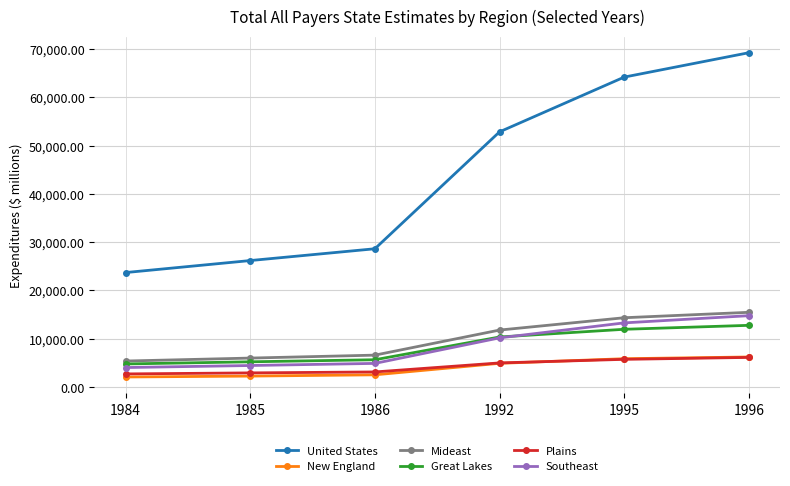

Does the chart display data point markers on the line(s)?

Yes